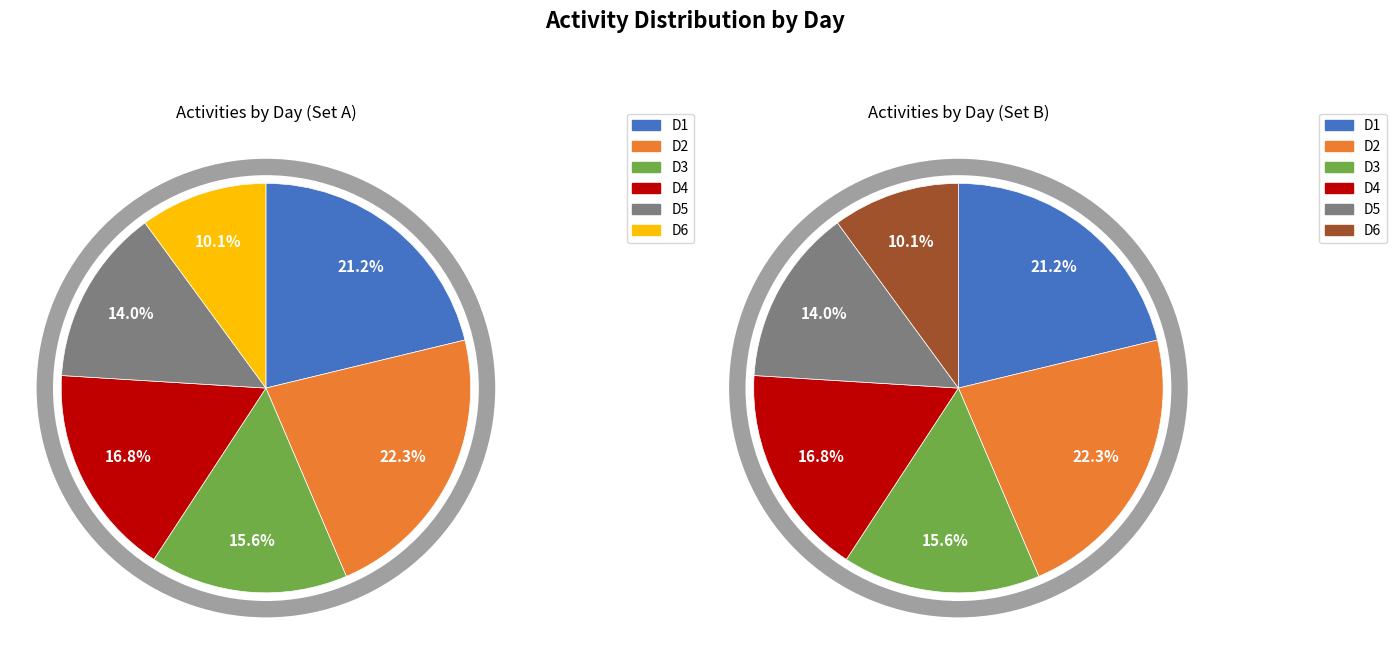

To the nearest percent, what percentage of the pie is D6?

10%